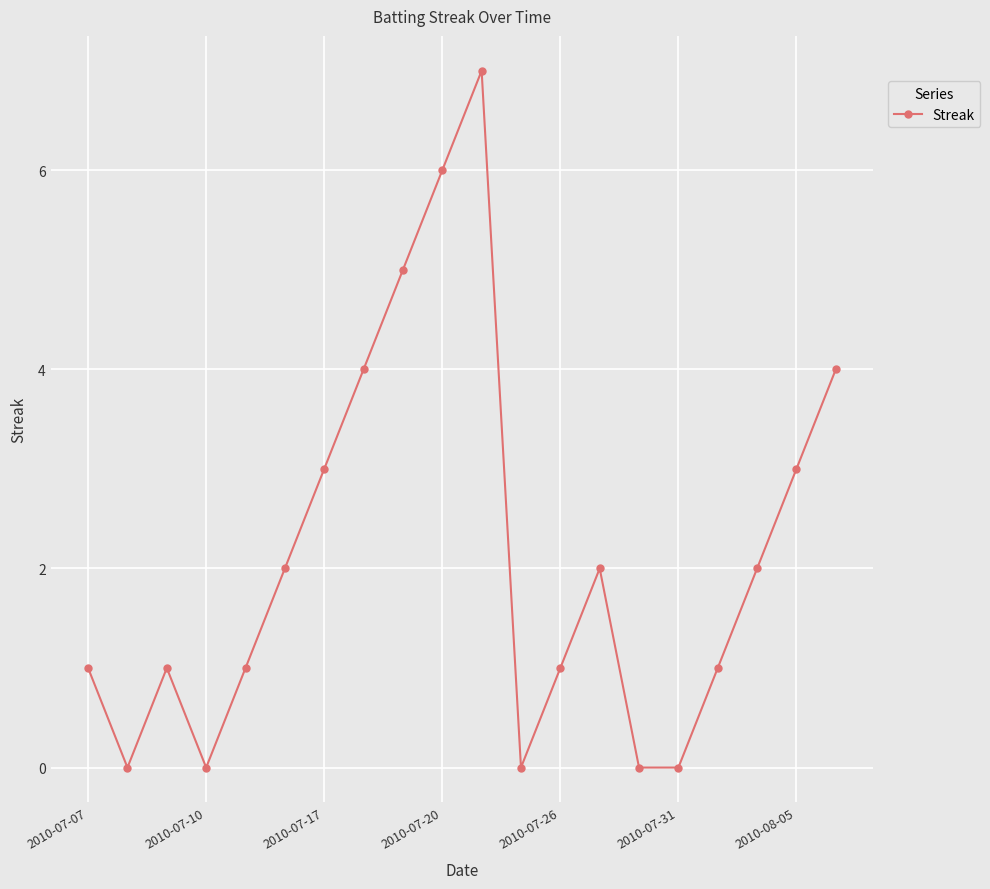

What is the average value?

2